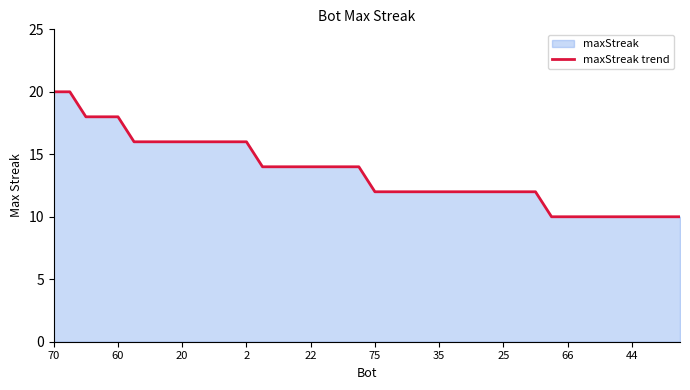

Is it true that the value at 2 is 11?

False